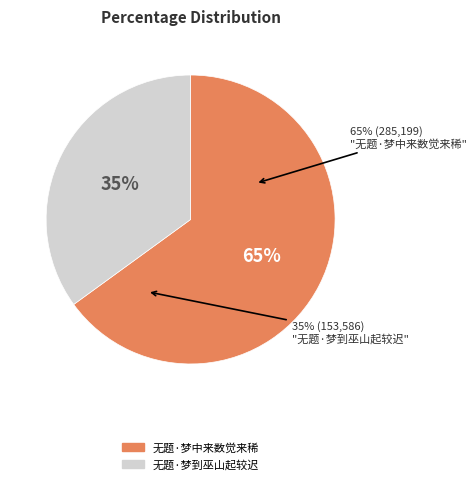

To the nearest percent, what is the difference between the largest and smallest slice percentages?

30%